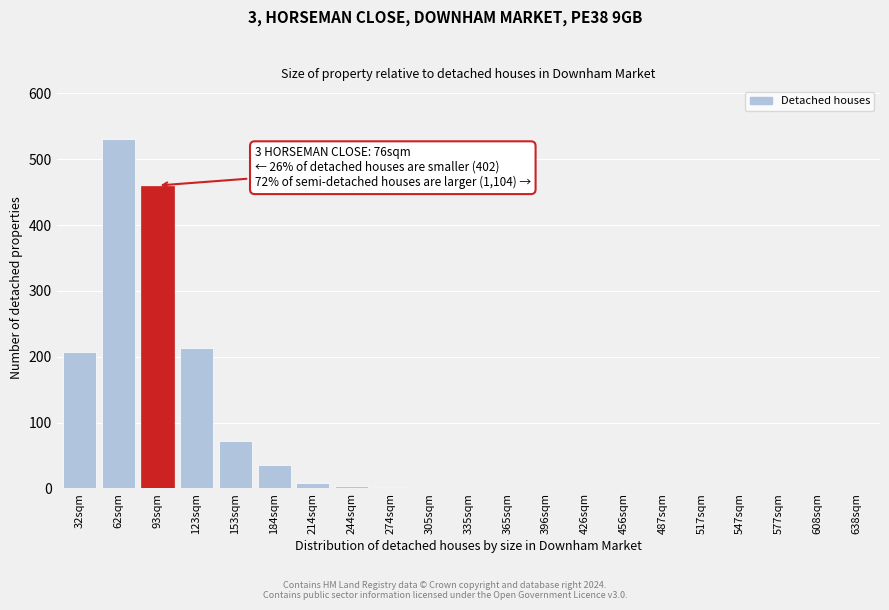

What is the greatest value displayed?

531